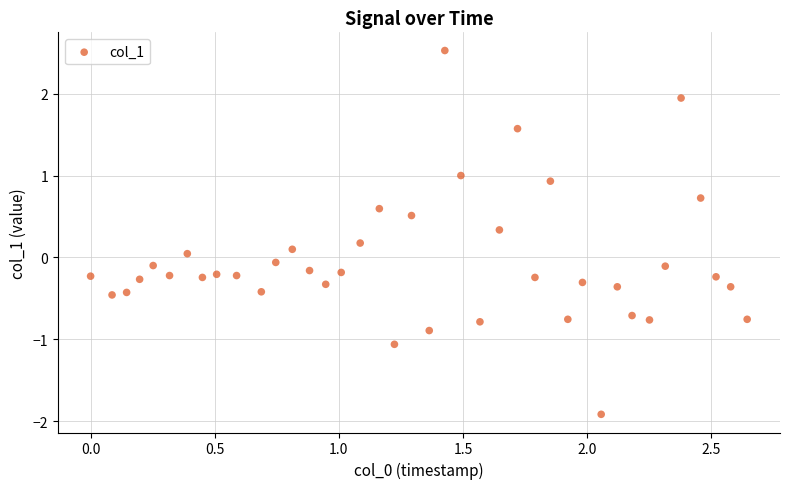

What is the range of Y values (max minus min)?

4.4